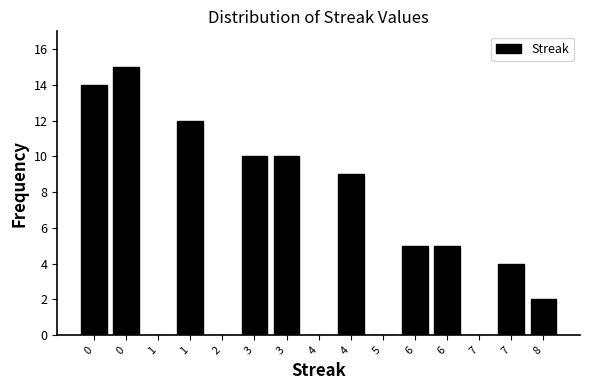

Count the number of categories in the chart.

15